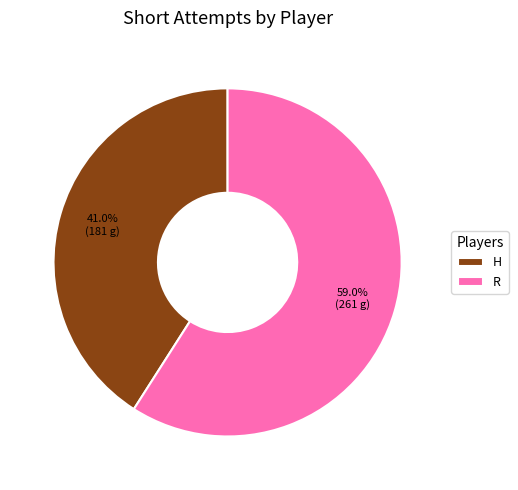

Which slice is the largest?

R